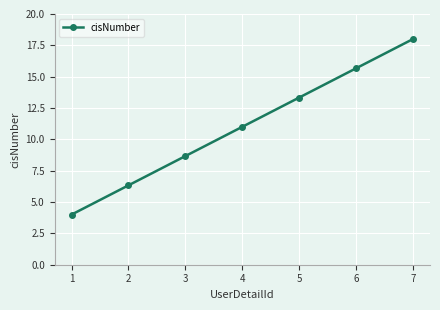

Reading left to right, list all the values displayed in this chart.

1=4.0	2=6.3	3=8.7	4=11.0	5=13.3	6=15.7	7=18.0